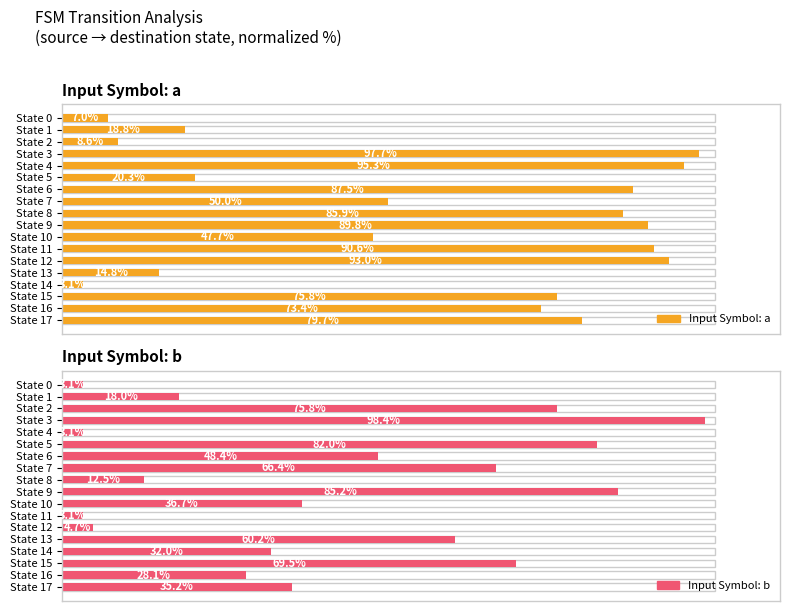

How many data points does each series have?

18